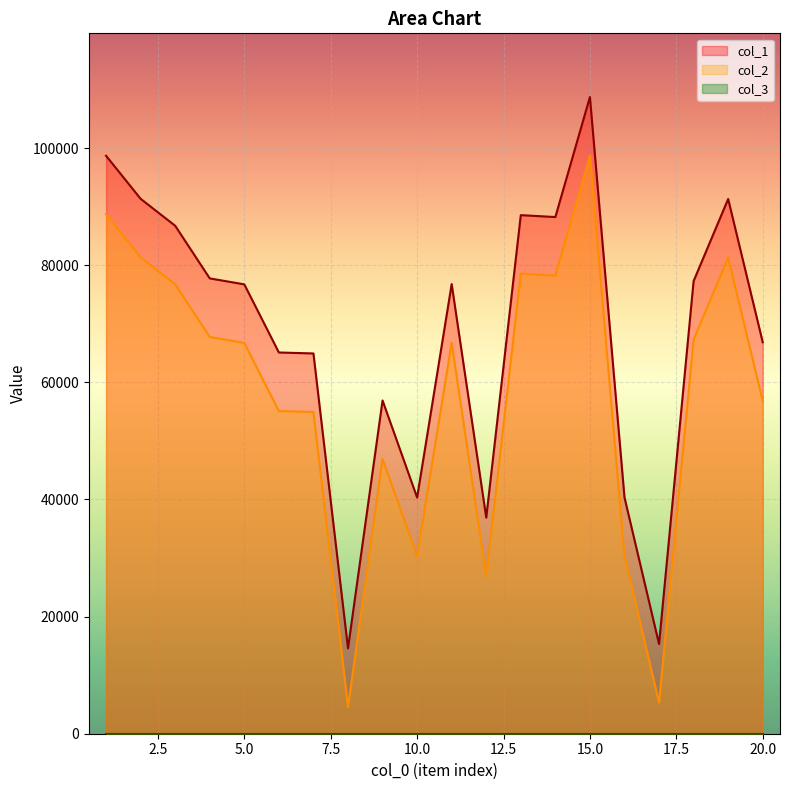

Where does the col_2 series first go above 66767?

1